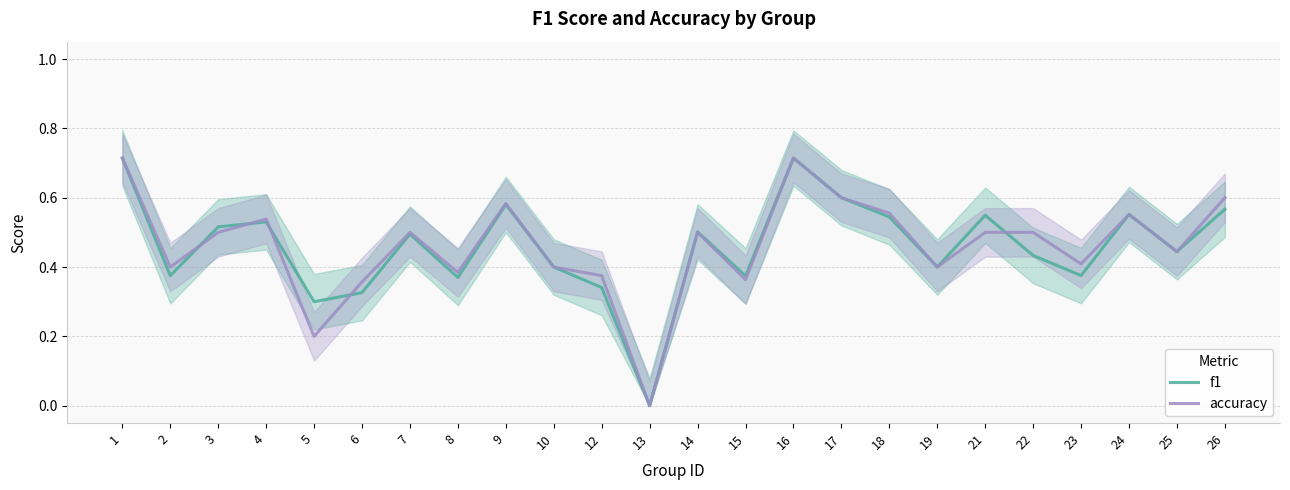

What is the sum of the f1 values at 18 and 19?

0.9